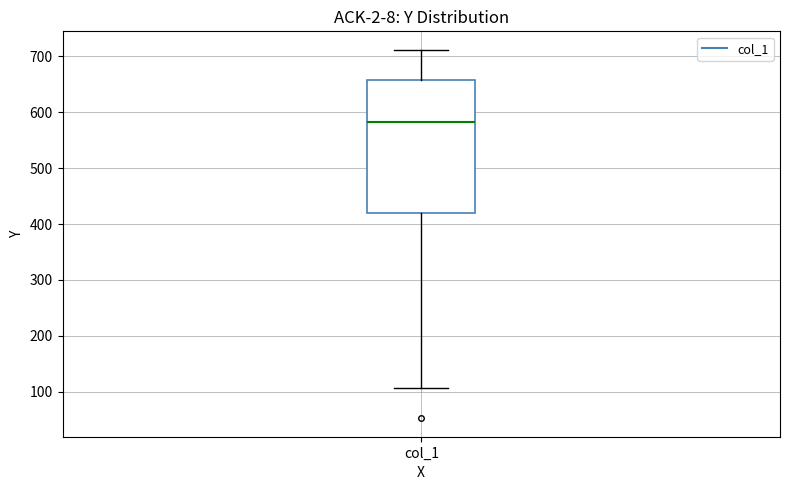

Read this box plot against the y-axis: the position of the median line, the range covered by the box, and the ends of both whiskers. The values are not printed on the chart, so give them approximately, as read against the axis.

median 580, box 420 to 660, whiskers 110 to 710